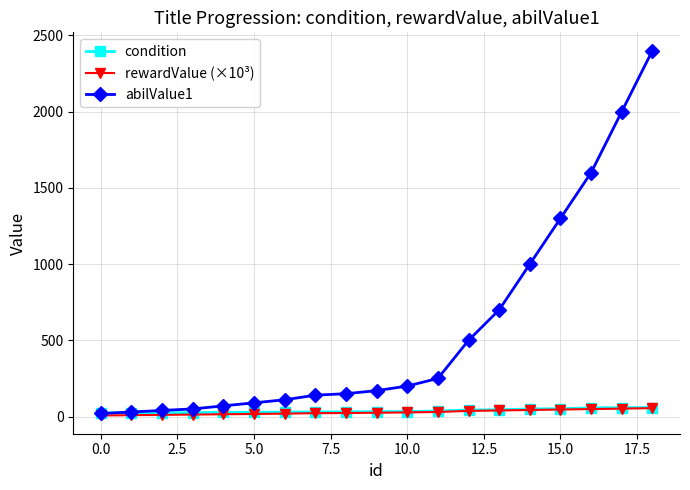

Which series has the largest total across all categories?

abilValue1